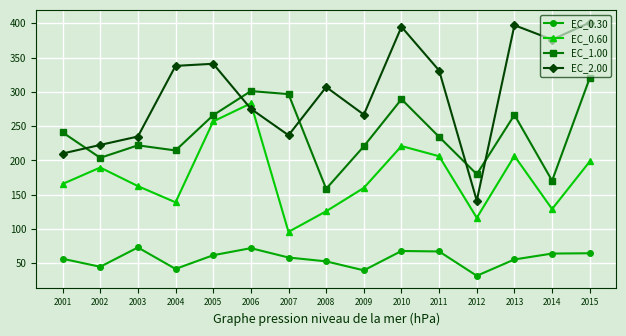

What is the difference between the highest and lowest values at 2003?

161.8